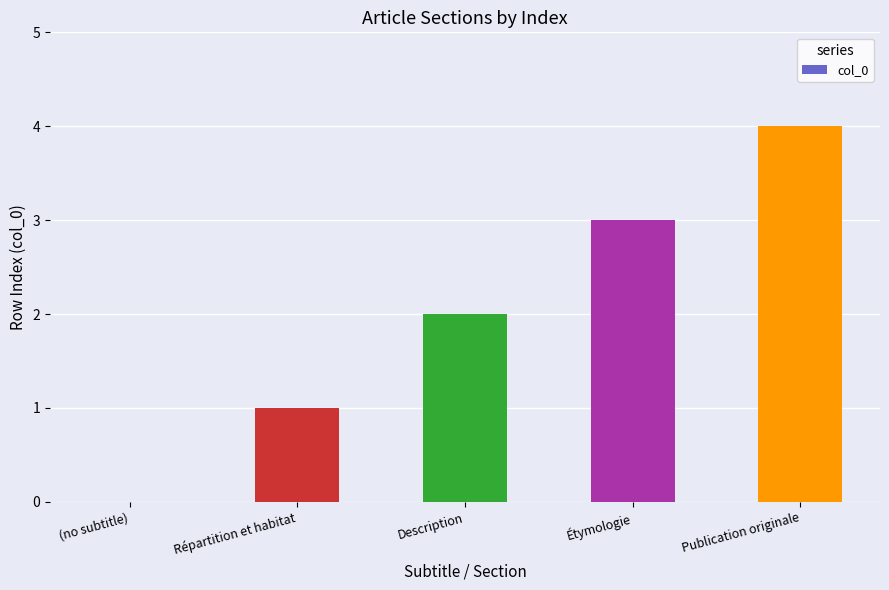

What is the greatest value displayed?

4